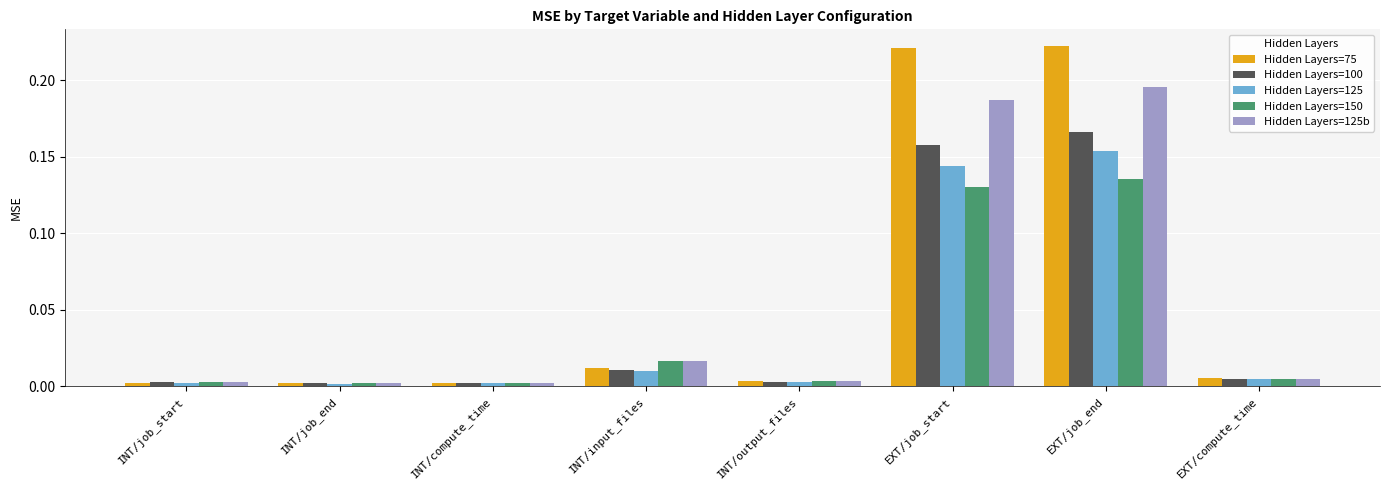

What is the sum of all Hidden Layers=100 values?

0.3